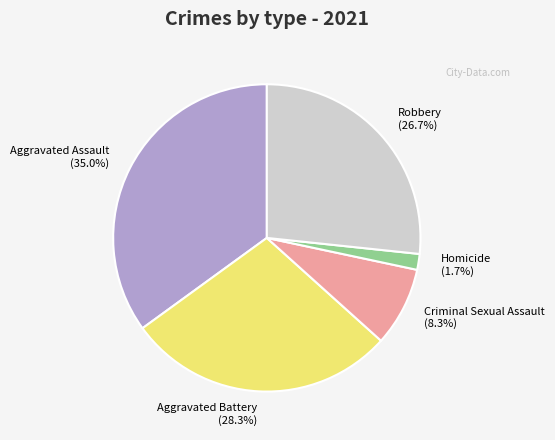

Which category has the smallest portion of the pie?

Homicide